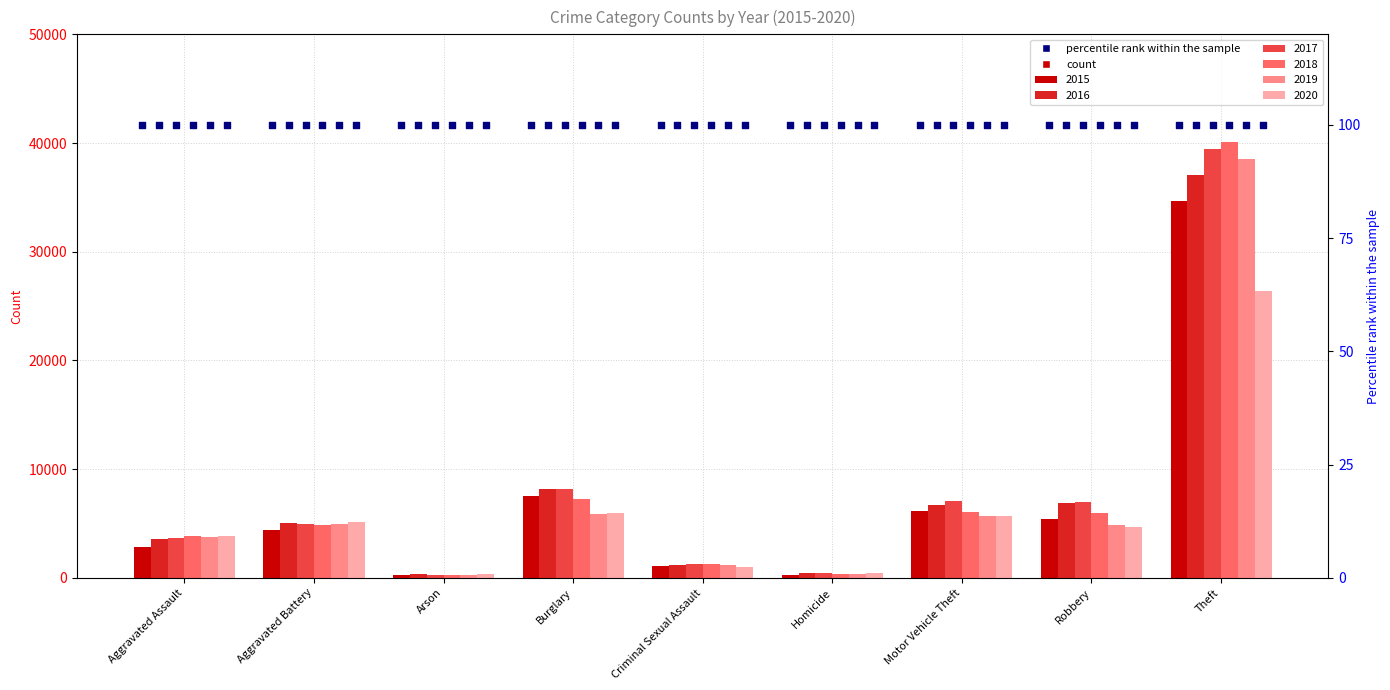

What is the total value across all series at Motor Vehicle Theft?

37324